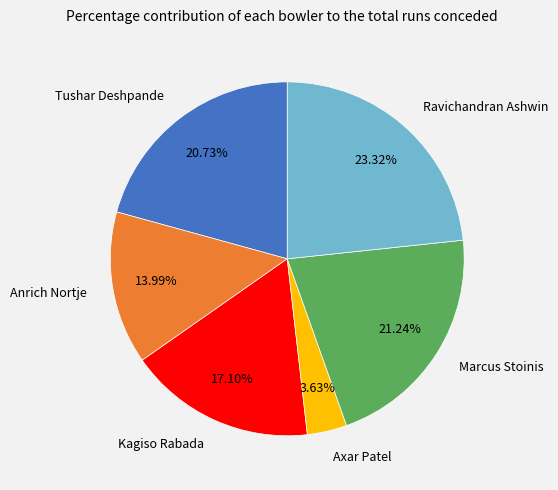

Rank the categories by value from highest to lowest.

Ravichandran Ashwin, Marcus Stoinis, Tushar Deshpande, Kagiso Rabada, Anrich Nortje, Axar Patel